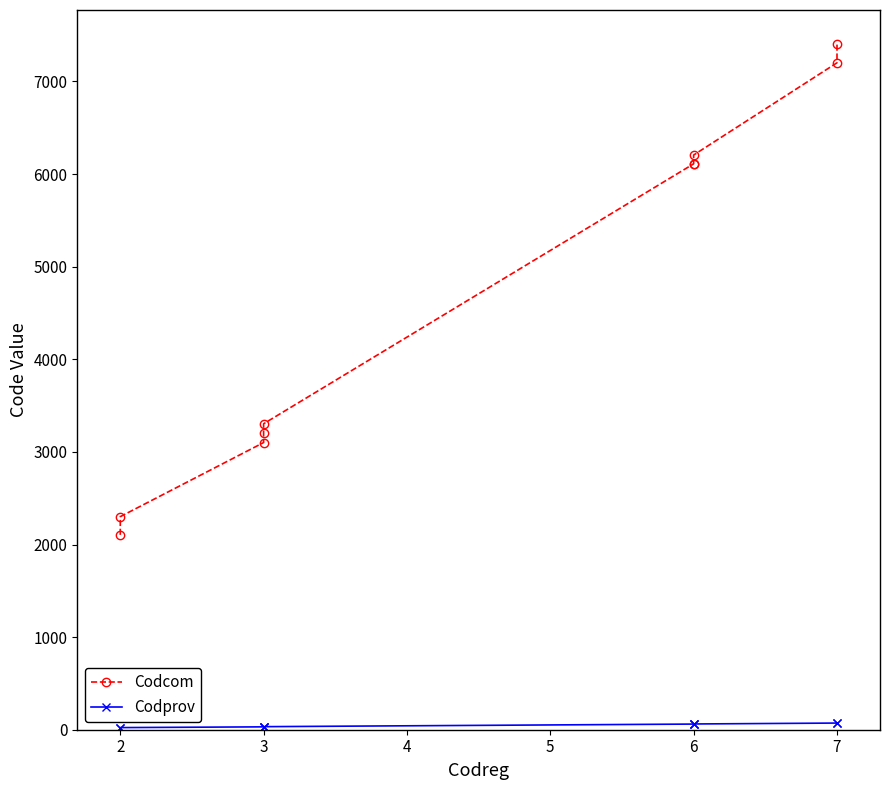

What is the average value of the Codcom series?

4705